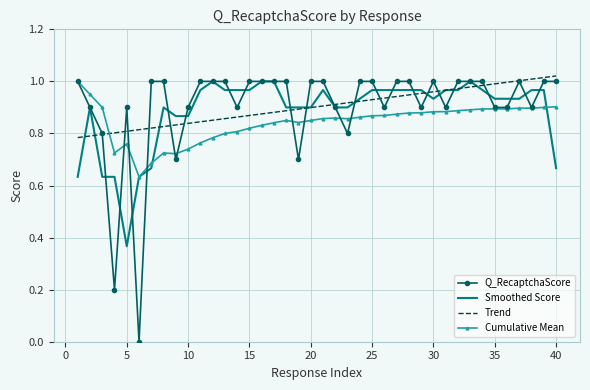

True or false: Trend and Cumulative Mean cross at least once.

True